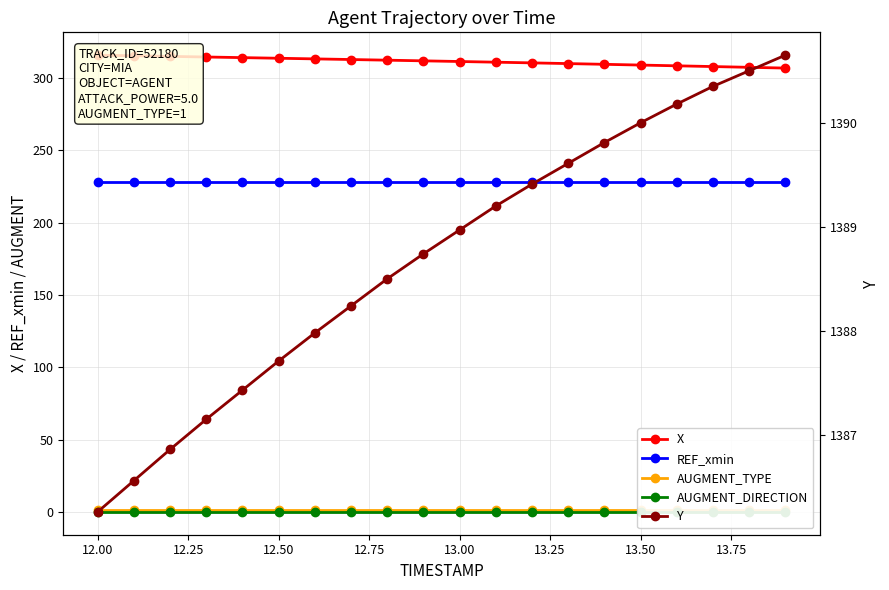

True or false: AUGMENT_TYPE and Y cross at least once.

False